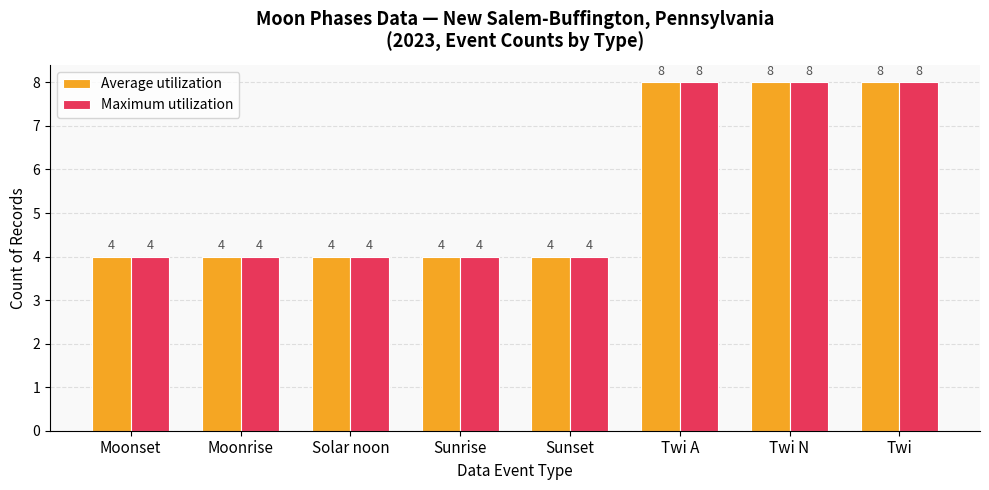

Count the Maximum utilization values in the range 4 to 8.

8